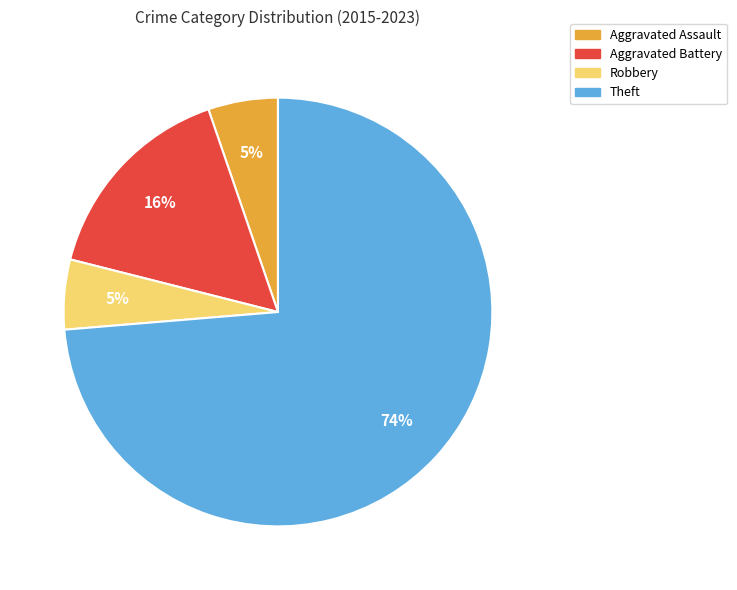

To the nearest percent, what is the combined percentage of Theft and Aggravated Assault?

79%